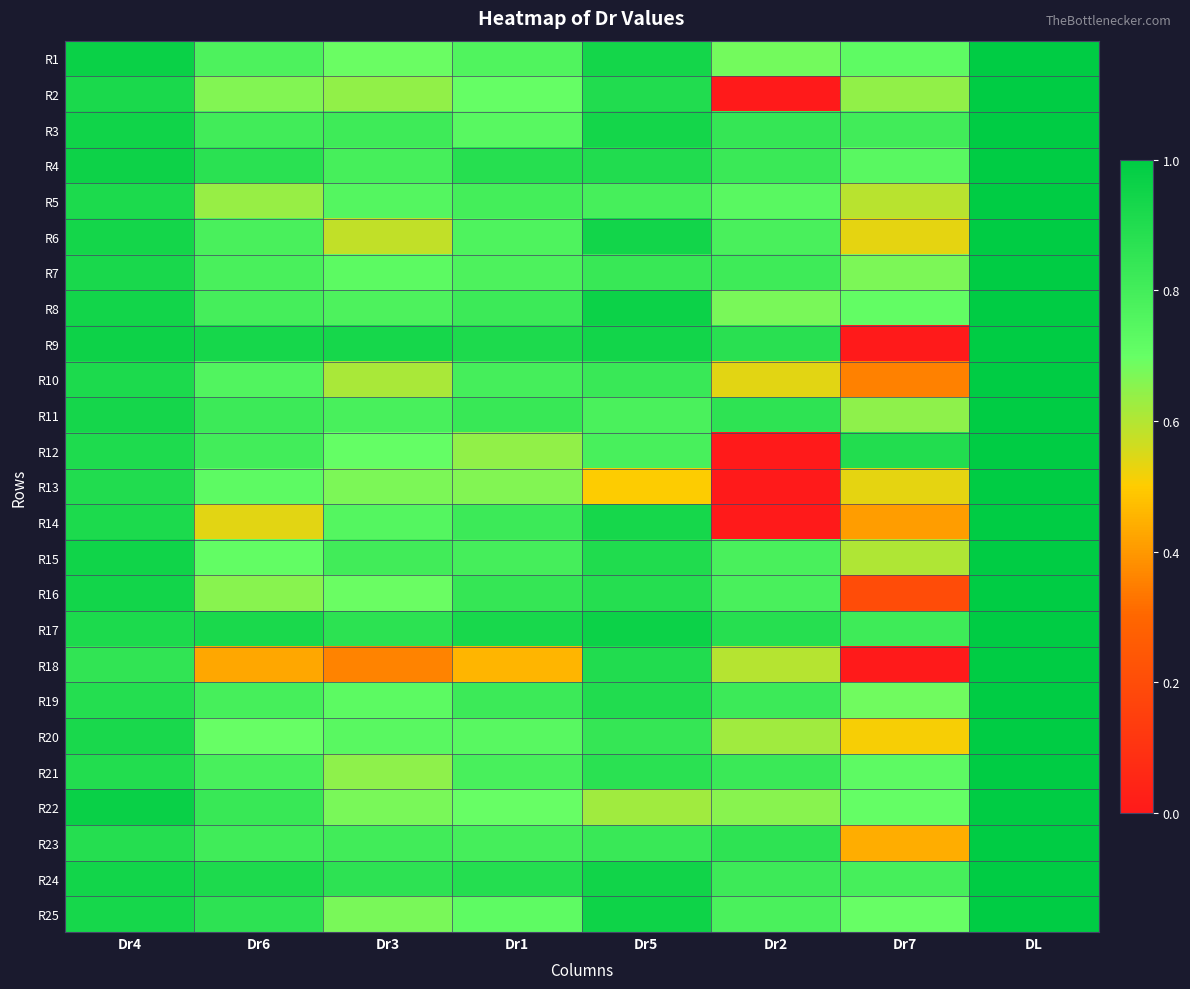

Reading left to right, list all the values displayed in this chart.

R1: Dr4=1.0	Dr6=0.8	Dr3=0.7	Dr1=0.8	Dr5=0.9	Dr2=0.7	Dr7=0.7	DL=1.0
R2: Dr4=0.9	Dr6=0.7	Dr3=0.6	Dr1=0.7	Dr5=0.9	Dr2=0.0	Dr7=0.6	DL=1.0
R3: Dr4=1.0	Dr6=0.8	Dr3=0.8	Dr1=0.7	Dr5=0.9	Dr2=0.8	Dr7=0.8	DL=1.0
R4: Dr4=1.0	Dr6=0.9	Dr3=0.8	Dr1=0.9	Dr5=0.9	Dr2=0.8	Dr7=0.7	DL=1.0
R5: Dr4=0.9	Dr6=0.6	Dr3=0.8	Dr1=0.8	Dr5=0.8	Dr2=0.7	Dr7=0.6	DL=1.0
R6: Dr4=0.9	Dr6=0.8	Dr3=0.6	Dr1=0.8	Dr5=0.9	Dr2=0.8	Dr7=0.5	DL=1.0
R7: Dr4=0.9	Dr6=0.8	Dr3=0.7	Dr1=0.8	Dr5=0.8	Dr2=0.8	Dr7=0.7	DL=1.0
R8: Dr4=0.9	Dr6=0.8	Dr3=0.8	Dr1=0.8	Dr5=1.0	Dr2=0.7	Dr7=0.7	DL=1.0
R9: Dr4=1.0	Dr6=0.9	Dr3=0.9	Dr1=0.9	Dr5=0.9	Dr2=0.9	Dr7=0.0	DL=1.0
R10: Dr4=0.9	Dr6=0.8	Dr3=0.6	Dr1=0.8	Dr5=0.8	Dr2=0.5	Dr7=0.4	DL=1.0
R11: Dr4=0.9	Dr6=0.8	Dr3=0.8	Dr1=0.8	Dr5=0.8	Dr2=0.9	Dr7=0.6	DL=1.0
R12: Dr4=0.9	Dr6=0.8	Dr3=0.7	Dr1=0.6	Dr5=0.8	Dr2=0.0	Dr7=0.9	DL=1.0
R13: Dr4=0.9	Dr6=0.7	Dr3=0.7	Dr1=0.7	Dr5=0.5	Dr2=0.0	Dr7=0.5	DL=1.0
R14: Dr4=0.9	Dr6=0.5	Dr3=0.8	Dr1=0.8	Dr5=0.9	Dr2=0.0	Dr7=0.4	DL=1.0
R15: Dr4=1.0	Dr6=0.7	Dr3=0.8	Dr1=0.8	Dr5=0.9	Dr2=0.8	Dr7=0.6	DL=1.0
R16: Dr4=0.9	Dr6=0.7	Dr3=0.7	Dr1=0.8	Dr5=0.9	Dr2=0.8	Dr7=0.2	DL=1.0
R17: Dr4=0.9	Dr6=0.9	Dr3=0.9	Dr1=0.9	Dr5=1.0	Dr2=0.9	Dr7=0.8	DL=1.0
R18: Dr4=0.9	Dr6=0.4	Dr3=0.4	Dr1=0.5	Dr5=0.9	Dr2=0.6	Dr7=0.0	DL=1.0
R19: Dr4=0.9	Dr6=0.8	Dr3=0.7	Dr1=0.8	Dr5=0.9	Dr2=0.8	Dr7=0.7	DL=1.0
R20: Dr4=0.9	Dr6=0.7	Dr3=0.7	Dr1=0.7	Dr5=0.8	Dr2=0.6	Dr7=0.5	DL=1.0
R21: Dr4=0.9	Dr6=0.8	Dr3=0.6	Dr1=0.8	Dr5=0.9	Dr2=0.8	Dr7=0.7	DL=1.0
R22: Dr4=1.0	Dr6=0.8	Dr3=0.7	Dr1=0.7	Dr5=0.6	Dr2=0.7	Dr7=0.7	DL=1.0
R23: Dr4=0.9	Dr6=0.8	Dr3=0.8	Dr1=0.8	Dr5=0.8	Dr2=0.9	Dr7=0.4	DL=1.0
R24: Dr4=0.9	Dr6=0.9	Dr3=0.9	Dr1=0.9	Dr5=0.9	Dr2=0.8	Dr7=0.8	DL=1.0
R25: Dr4=0.9	Dr6=0.9	Dr3=0.7	Dr1=0.7	Dr5=1.0	Dr2=0.8	Dr7=0.7	DL=1.0